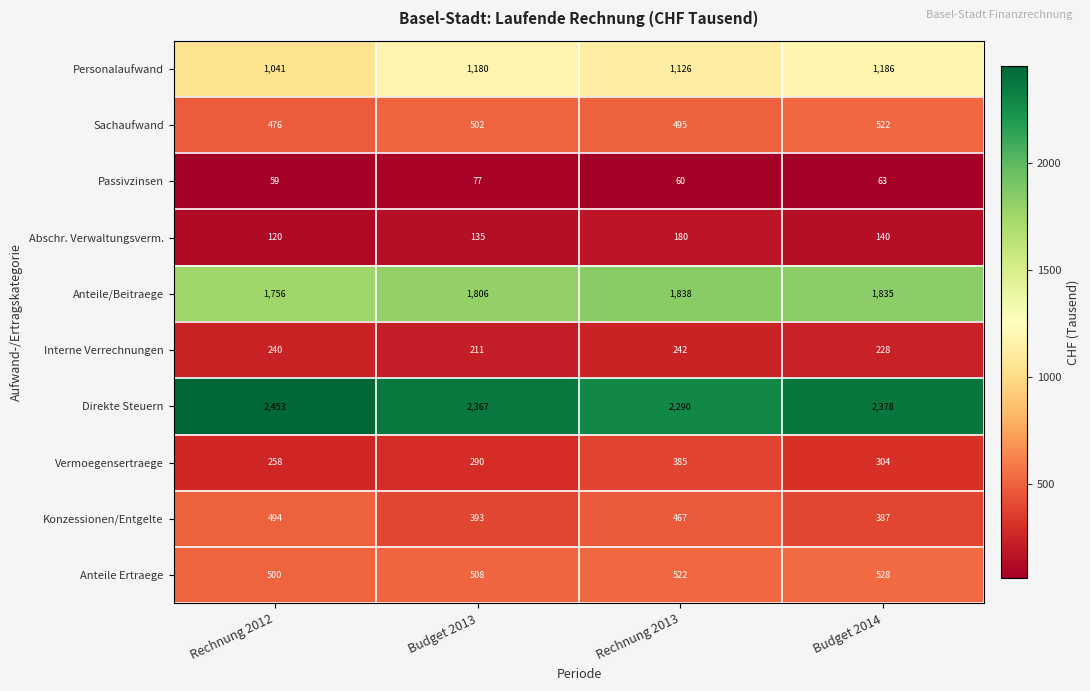

What is the sum of the Anteile Ertraege values at Budget 2013 and Rechnung 2012?

1008